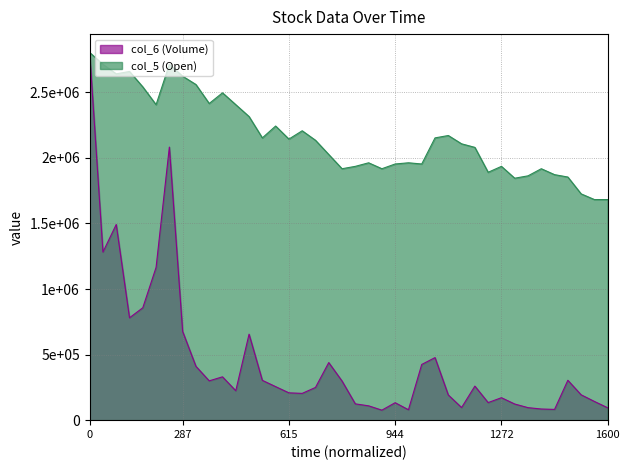

Does the chart display data point markers on the line(s)?

No